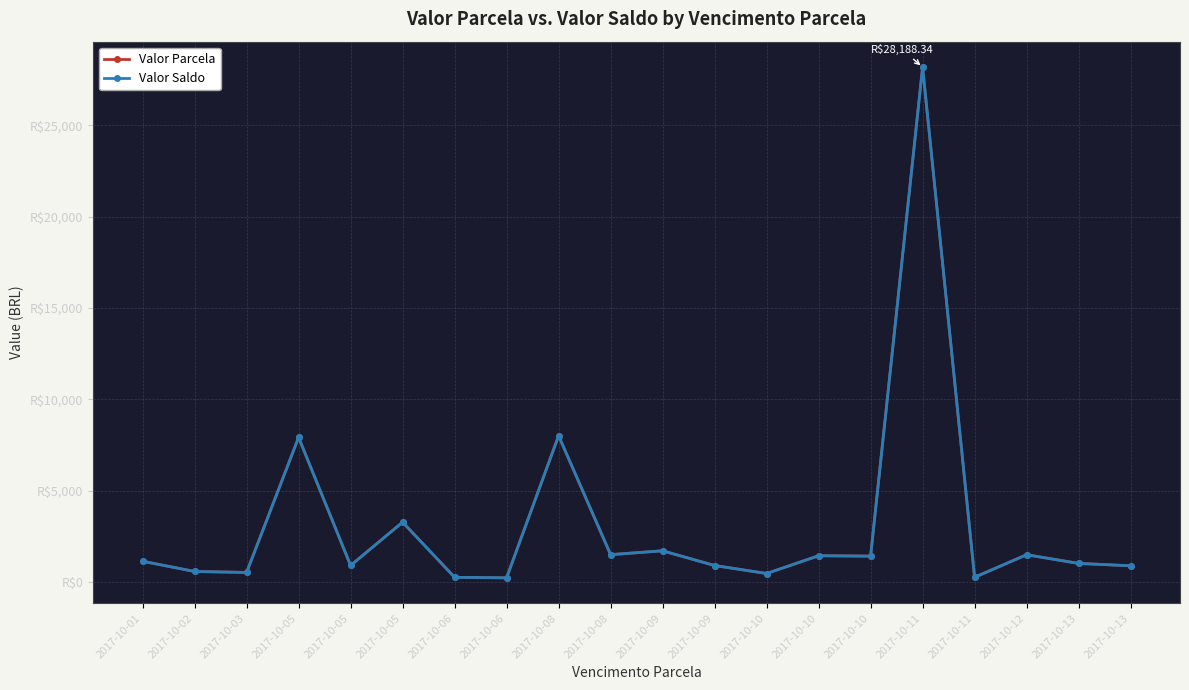

What is the sum of all Valor Parcela values?

61932.4